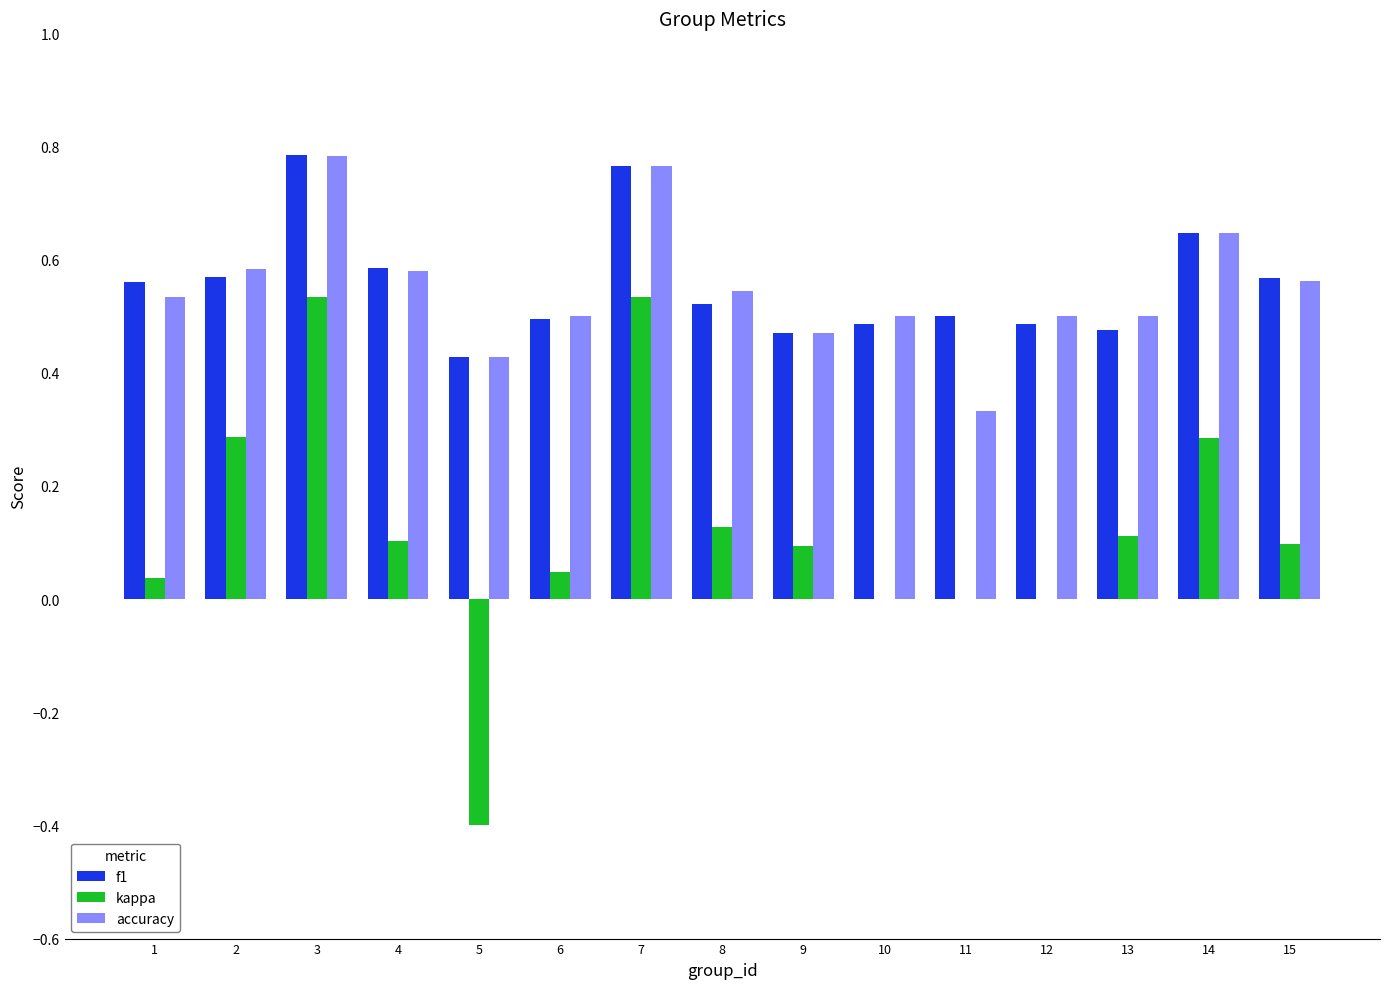

Are the bars horizontal?

No